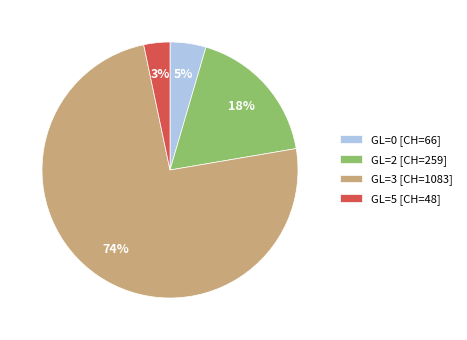

Does GL=2 account for over 50% of the chart?

No